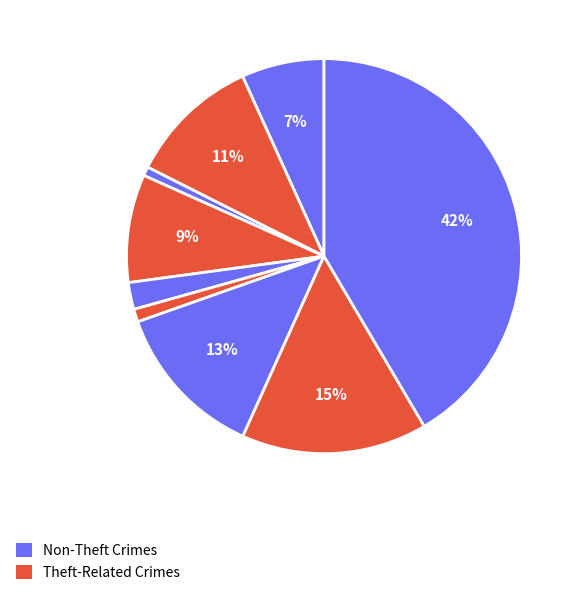

How many segments does this pie chart have?

9